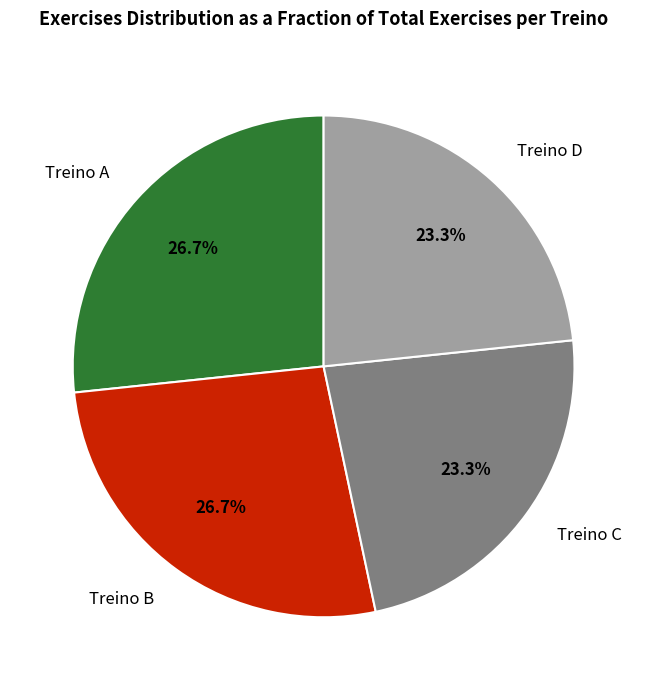

Combined, what portion of the pie is Treino D and Treino B?

50.0%